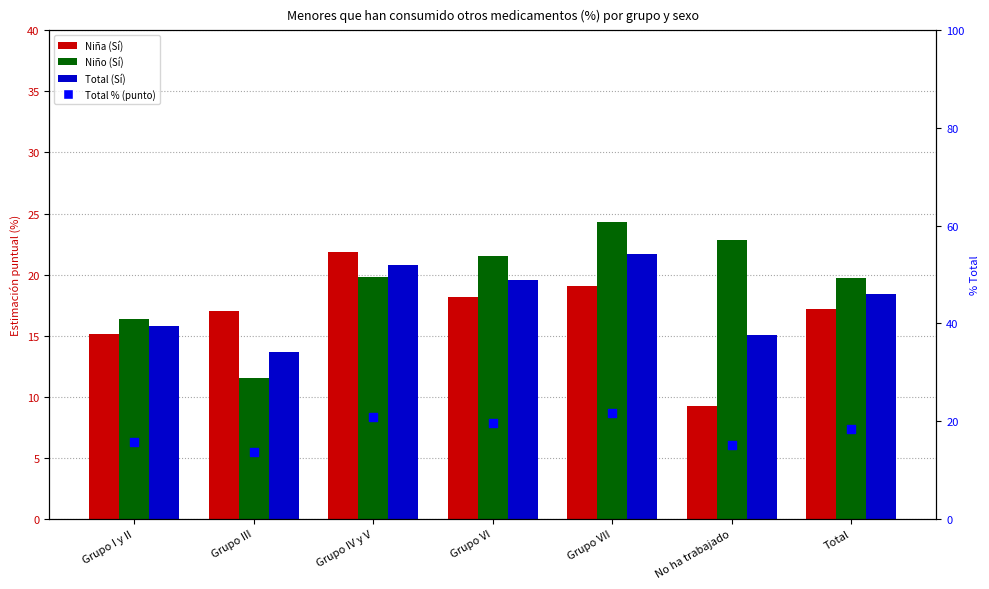

What are all the series names shown in the legend?

Niña (Sí), Niño (Sí), Total (Sí), Total % (punto)